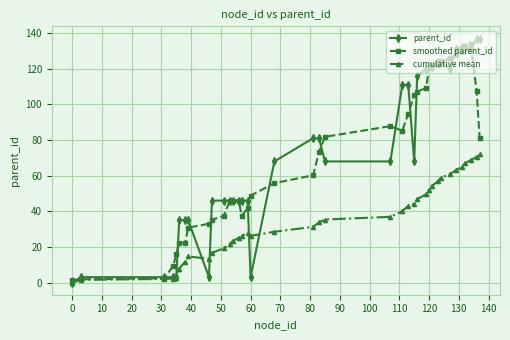

What is the value of the cumulative mean point at the 28th from the left?

52.1